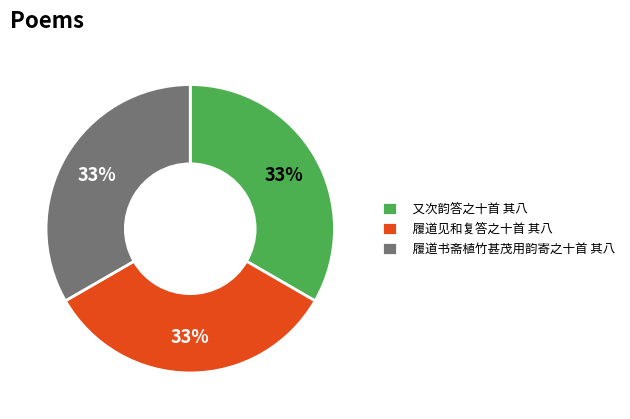

Is there a majority slice in this chart?

No